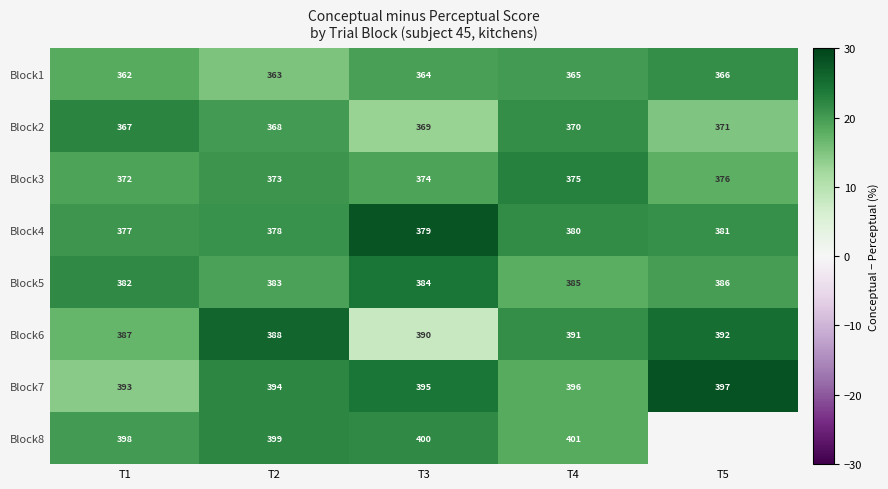

Is the value of Block2 at T5 greater than the value of Block7 at T2?

No